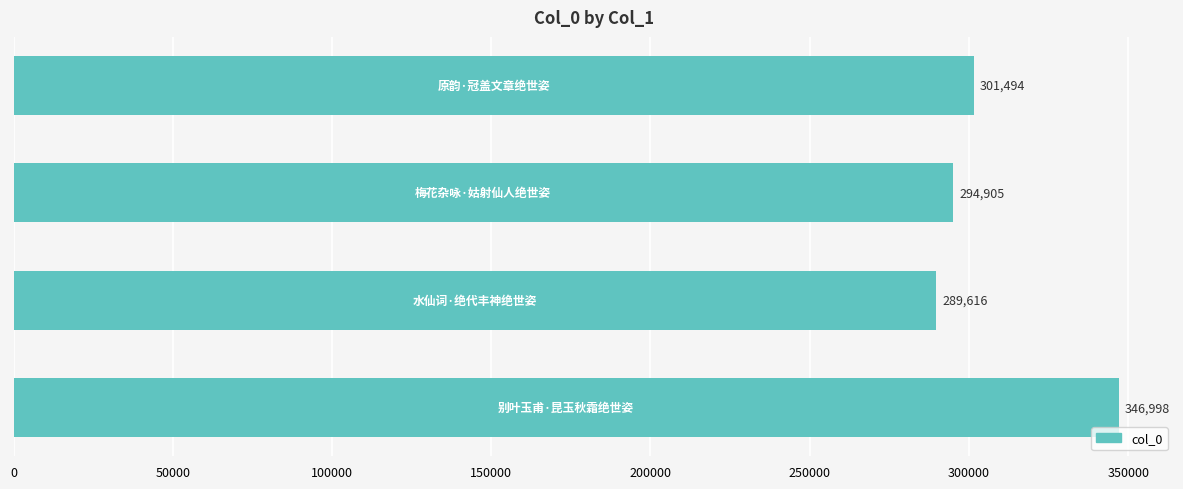

What is the difference between the maximum and minimum values?

57382